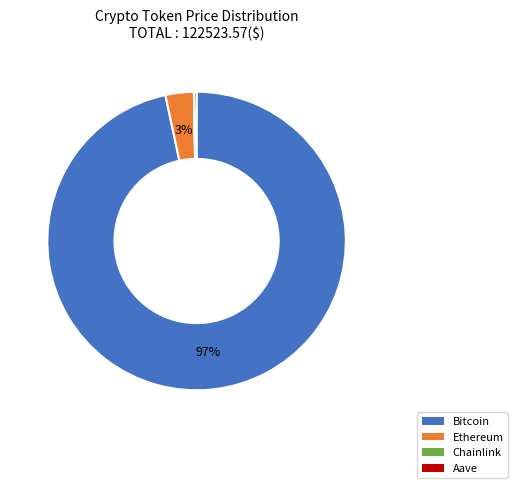

To the nearest percent, what is the average slice percentage?

25%